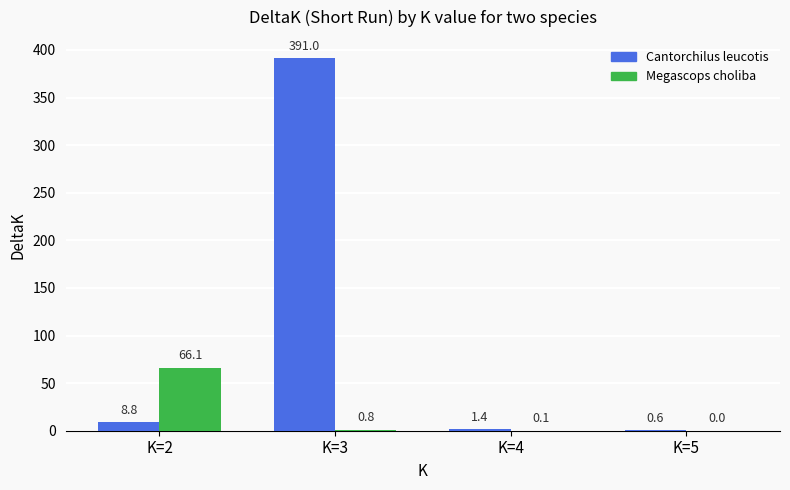

What is the difference between the Megascops choliba values at K=2 and K=3?

65.3